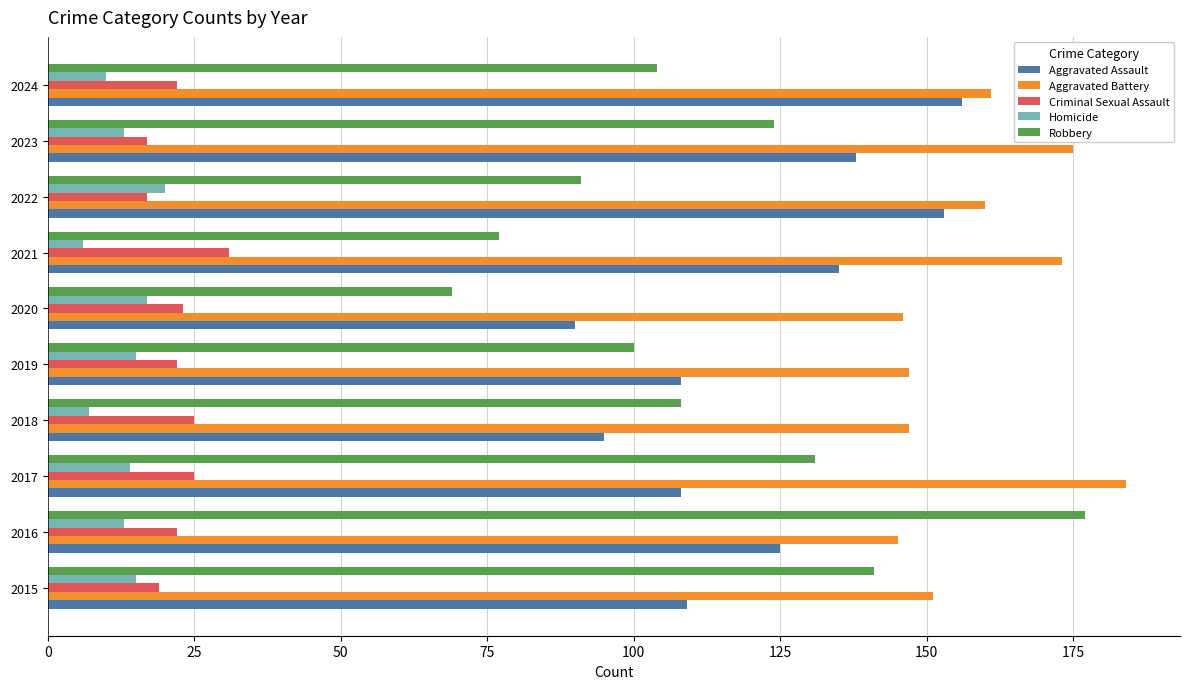

True or false: Aggravated Battery has a value of 41 at 2016.

False